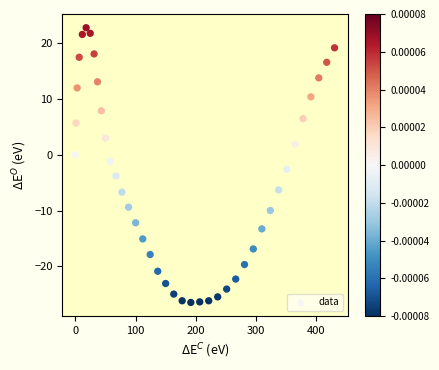

What is the range of Y values (max minus min)?

49.3